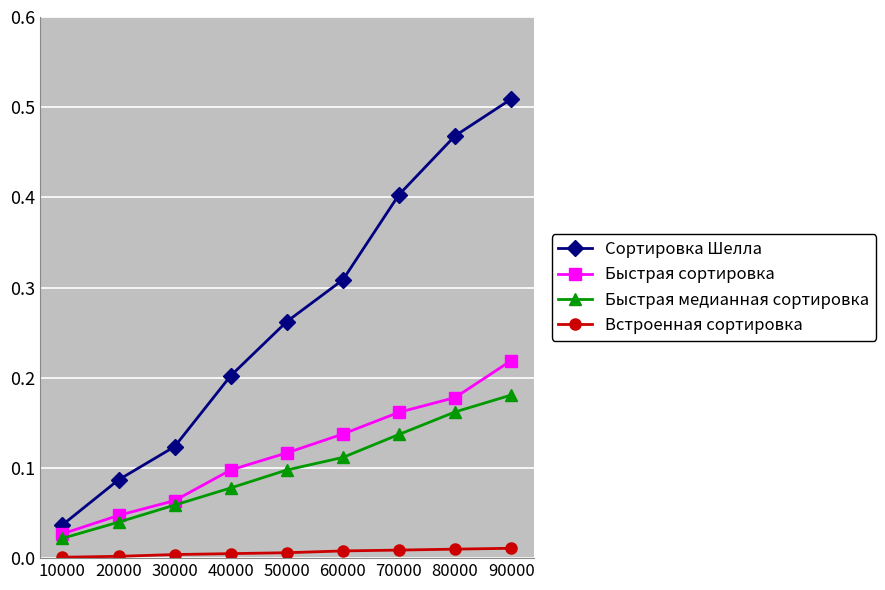

Rank the categories by Сортировка Шелла value from lowest to highest.

10000, 20000, 30000, 40000, 50000, 60000, 70000, 80000, 90000